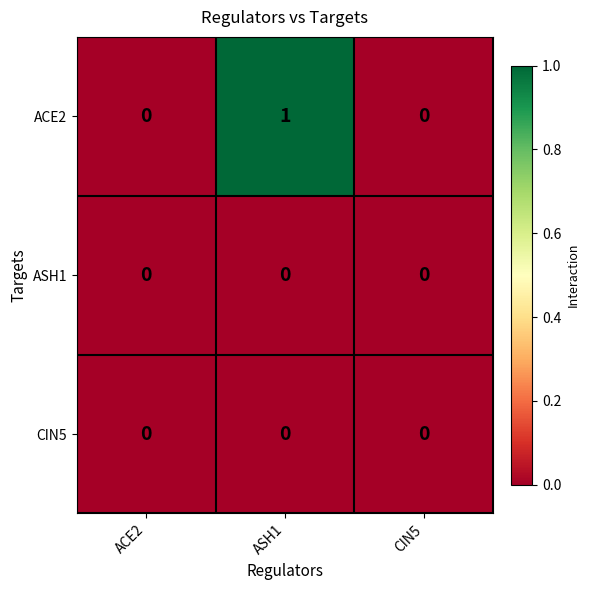

Which series has the largest total across all categories?

ACE2